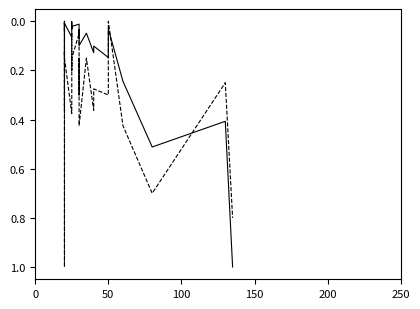

Does the chart have visible grid lines?

No